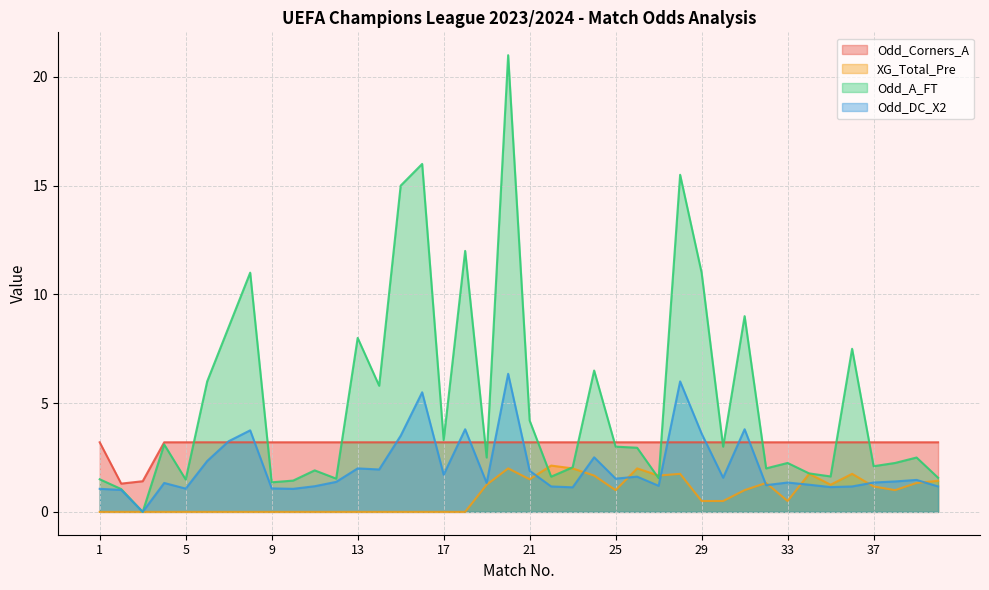

True or false: Odd_Corners_A and Odd_A_FT cross at least once.

True